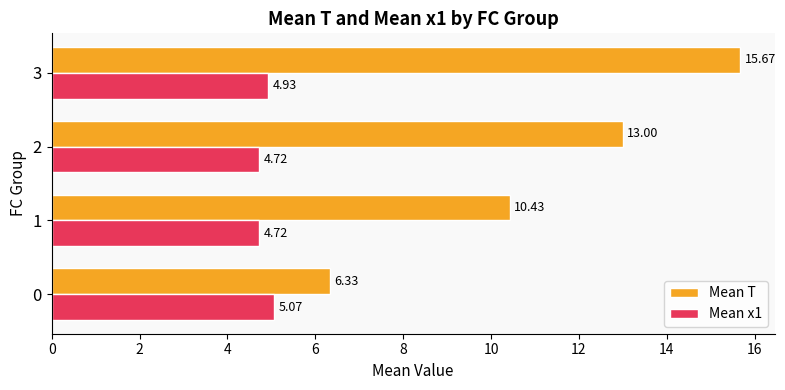

What is the total value across all series at 1?

15.1